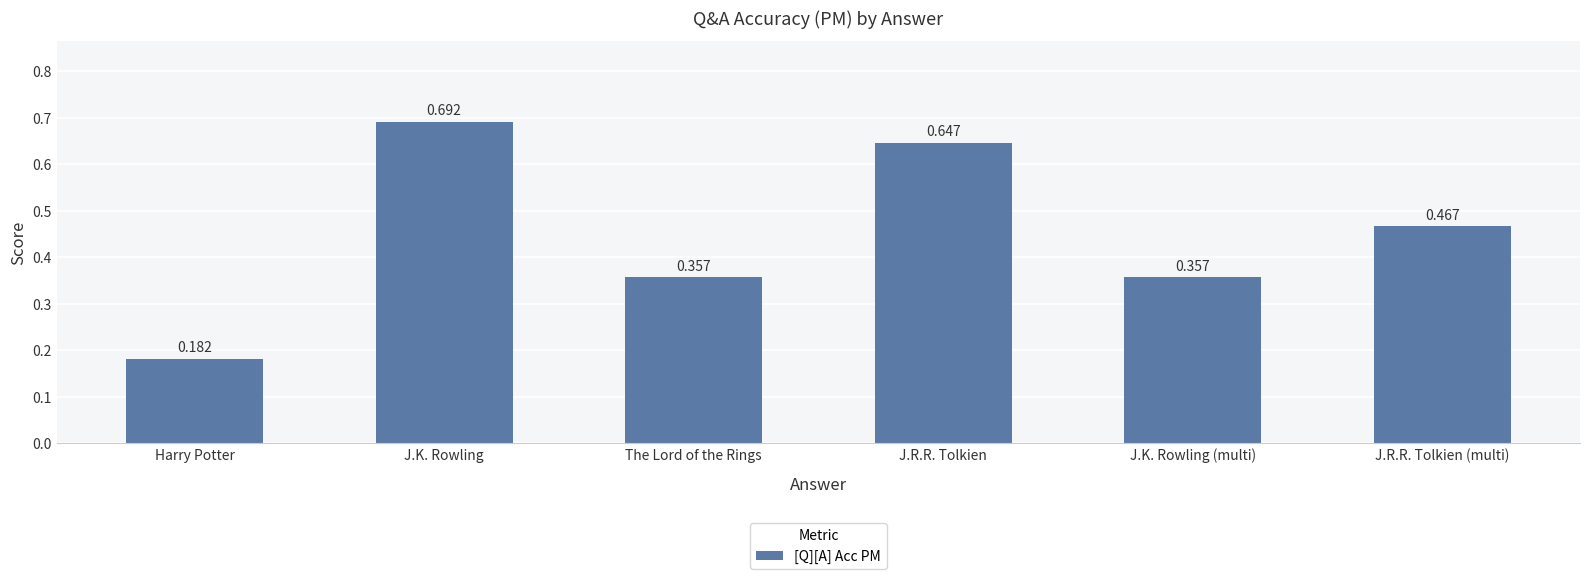

What is the label of the 2nd bar from the left?

J.K. Rowling